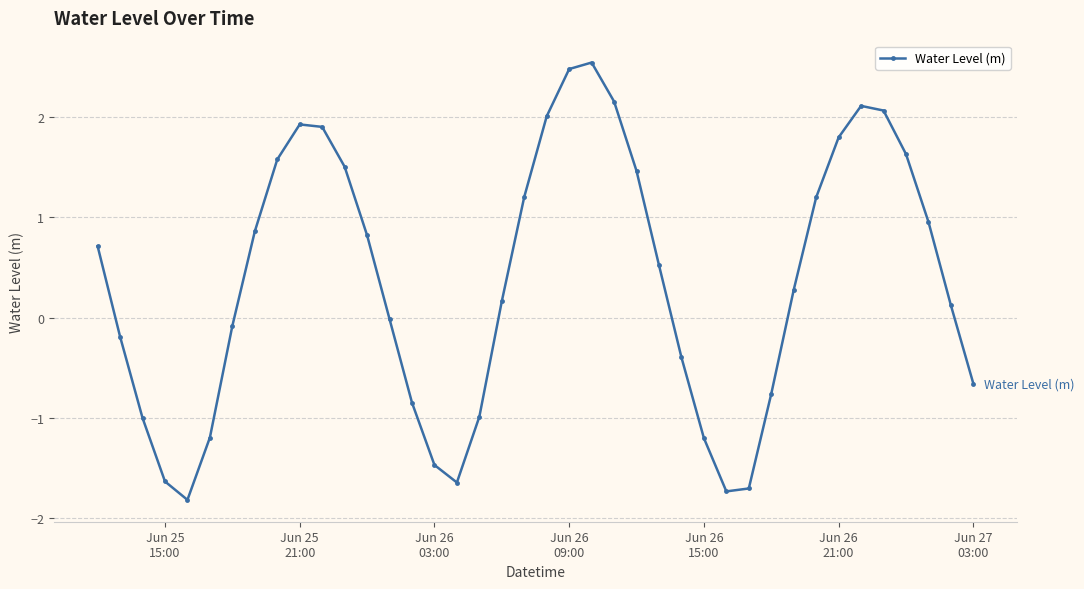

What is the value of the 1st point from the left?

0.7